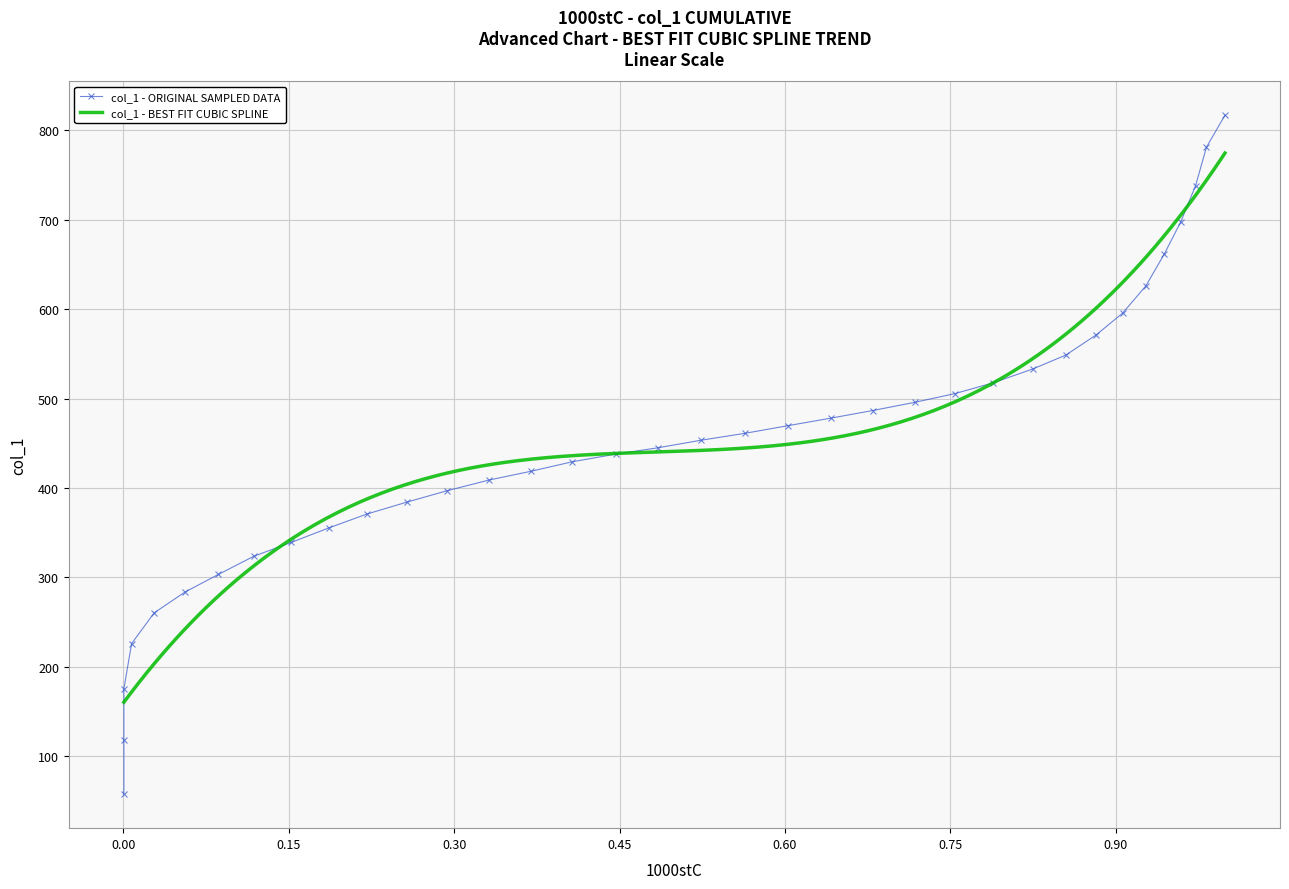

What is the highest value of the col_1 - BEST FIT CUBIC SPLINE series?

774.5